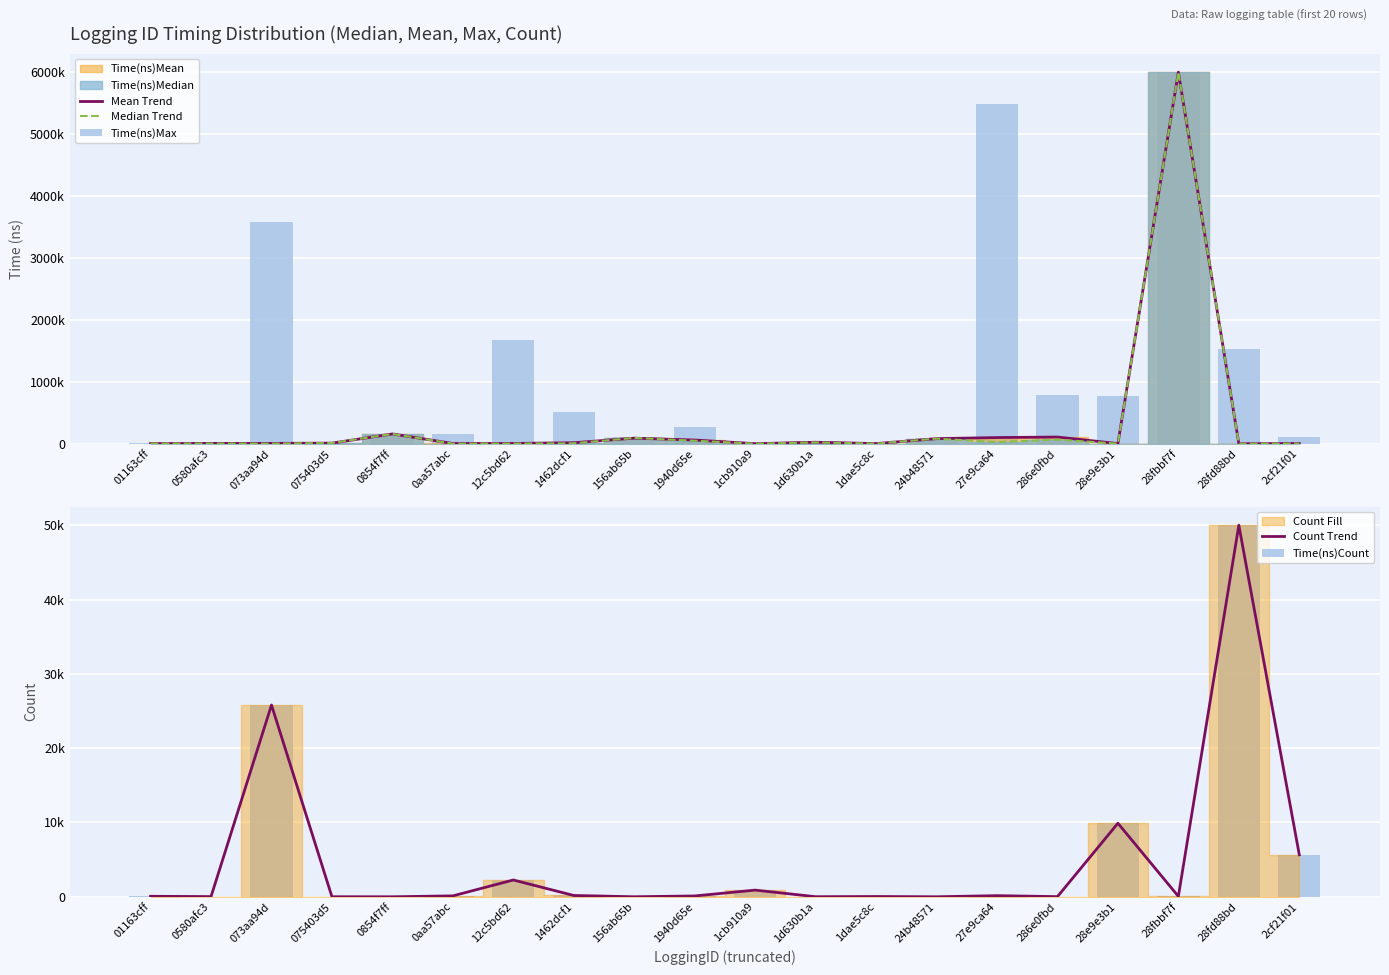

List the labels in order of Mean Trend value, largest first.

28fbbf7f, 0854f7ff, 286e0fbd, 27e9ca64, 156ab65b, 24b48571, 1940d65e, 1d630b1a, 1462dcf1, 075403d5, 073aa94d, 0580afc3, 12c5bd62, 0aa57abc, 2cf21f01, 28e9e3b1, 01163cff, 1dae5c8c, 1cb910a9, 28fd88bd